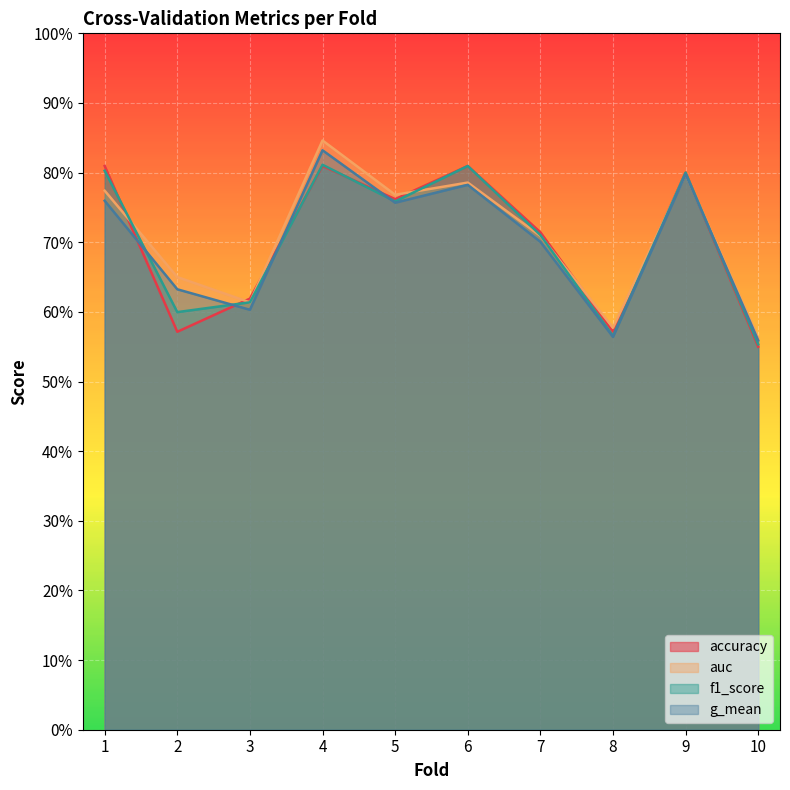

Is it true that accuracy equals 0.8 at 6?

True